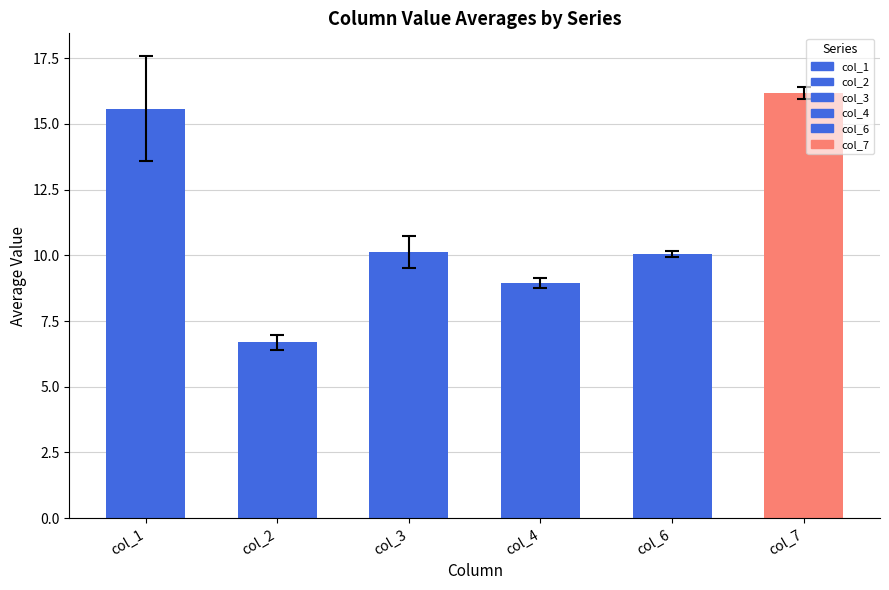

What is the sum of all values?

67.6